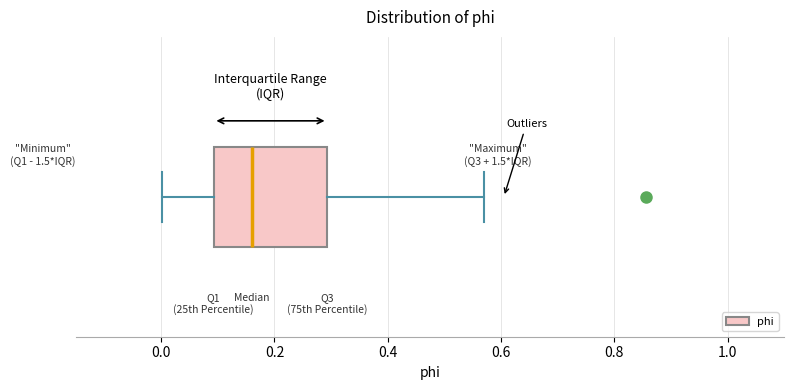

Transcribe this box plot: give where the median line is, the range the box spans, and where the two whiskers end, as read against the x-axis. The values are not printed on the chart, so give them approximately, as read against the axis.

median 0.16, box 0.10 to 0.30, whiskers 0.00 to 0.58